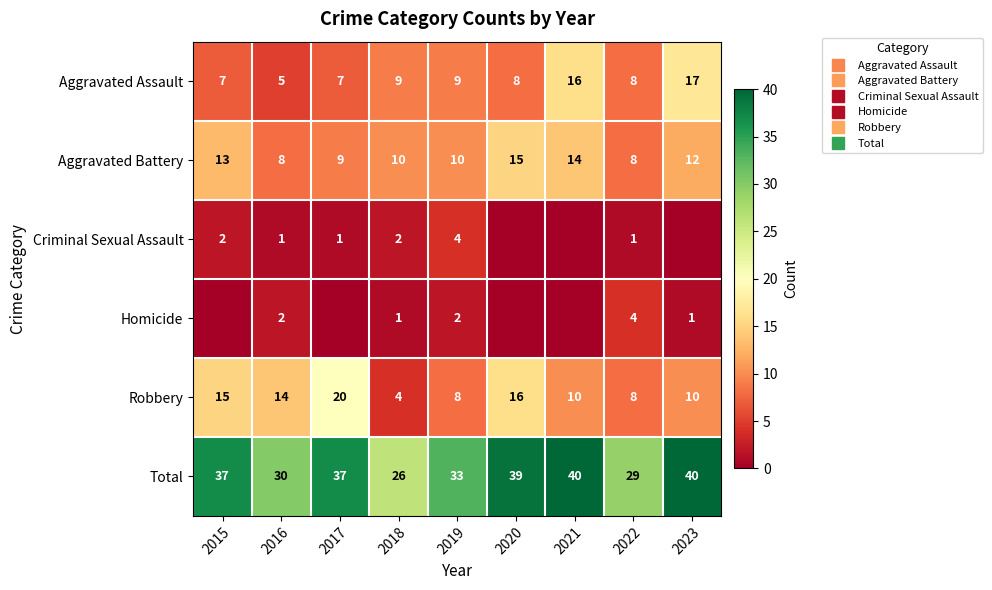

Between 2023 and 2022, which is larger?

2023